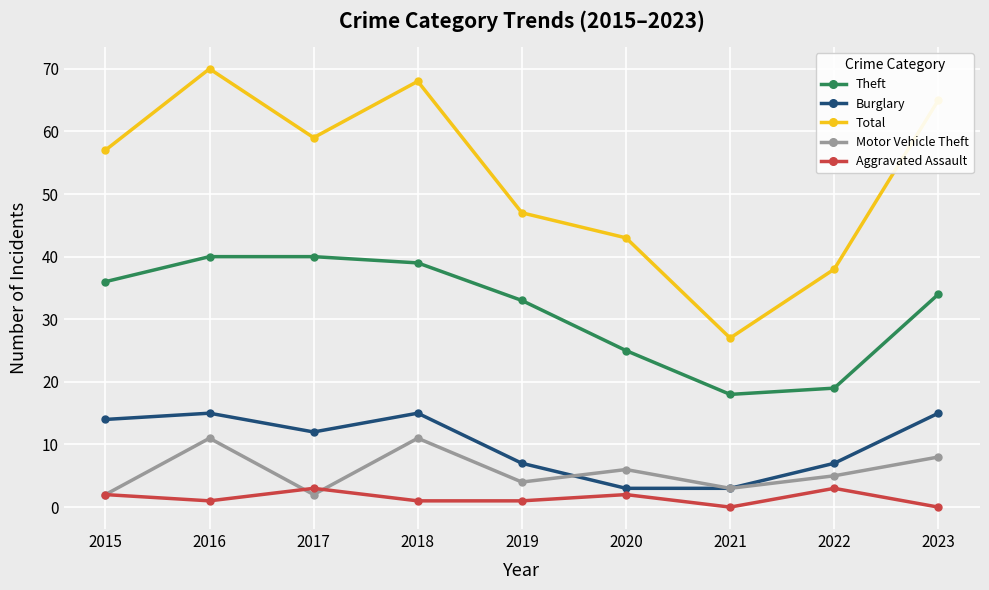

What is the value of the Theft point at the 9th from the left?

34